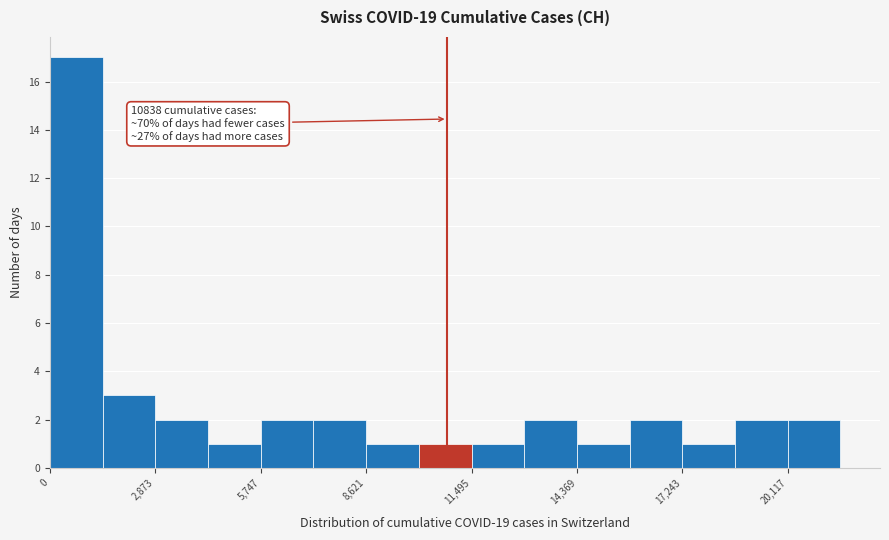

Around what value on the x-axis is the tallest bar? Give the approximate position of its centre, as read against the axis.

500